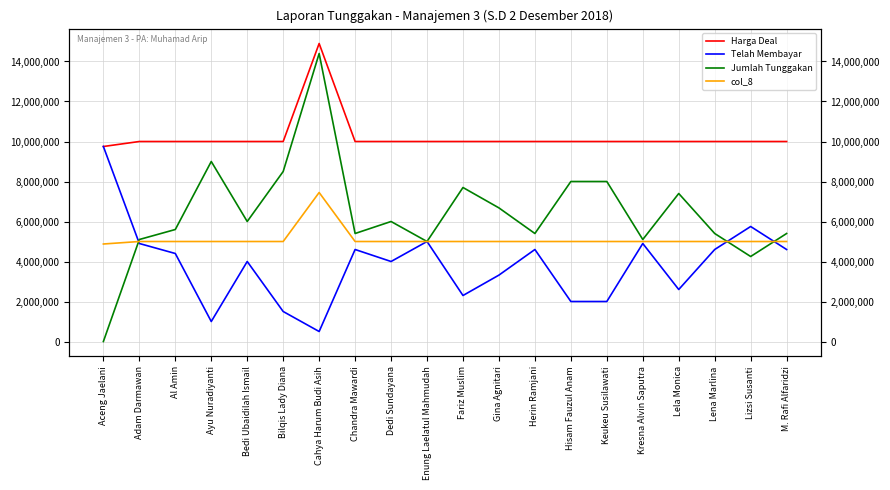

What is the label of the 13th point from the right?

Chandra Mawardi